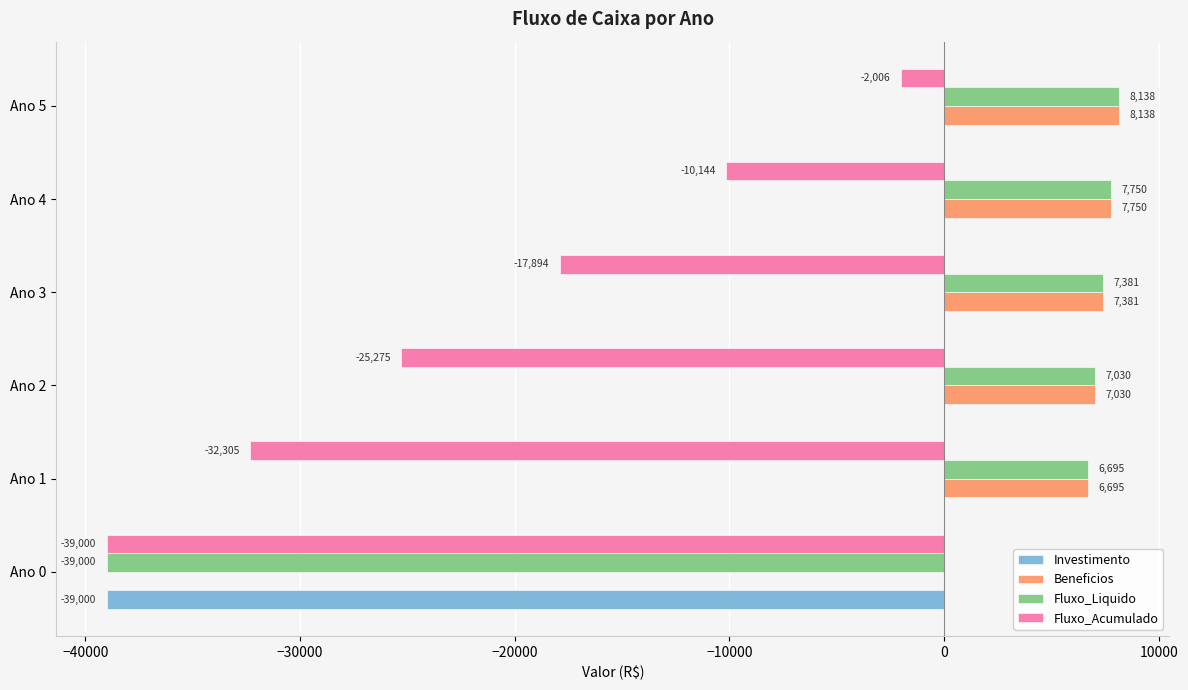

At which category is the sum across all series the highest?

Ano 5